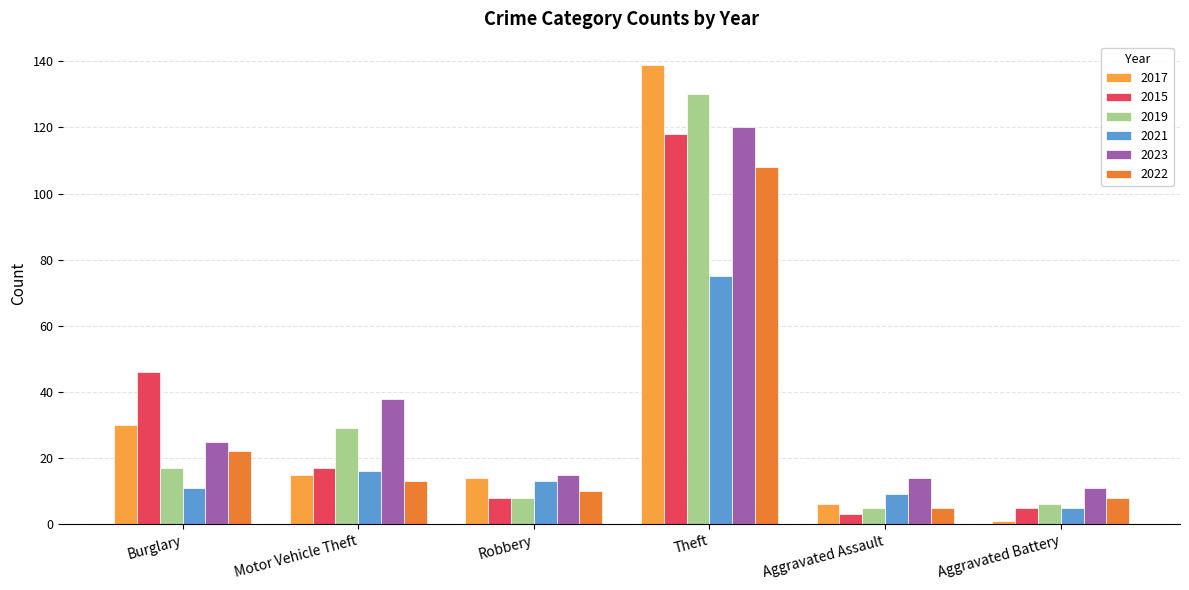

What is the difference between the second highest and second lowest values in the 2015 series?

41